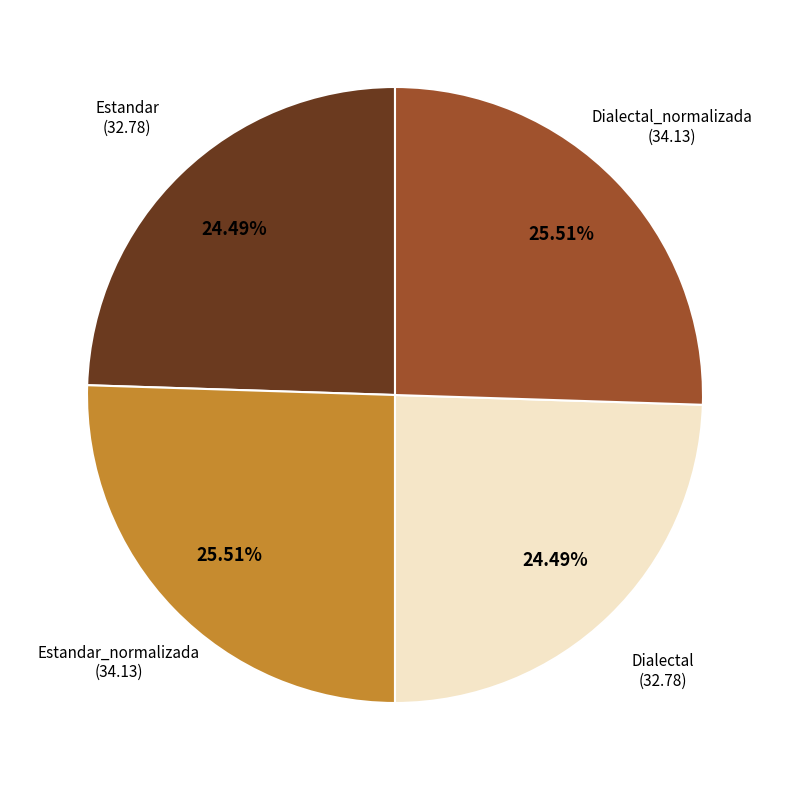

Is there a majority slice in this chart?

No